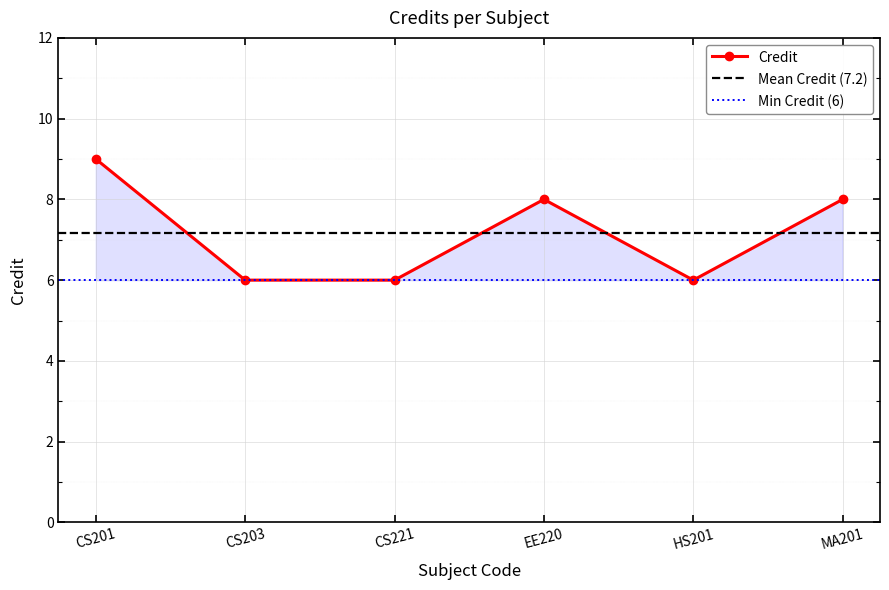

List the labels in order of value, smallest first.

CS203, CS221, HS201, EE220, MA201, CS201